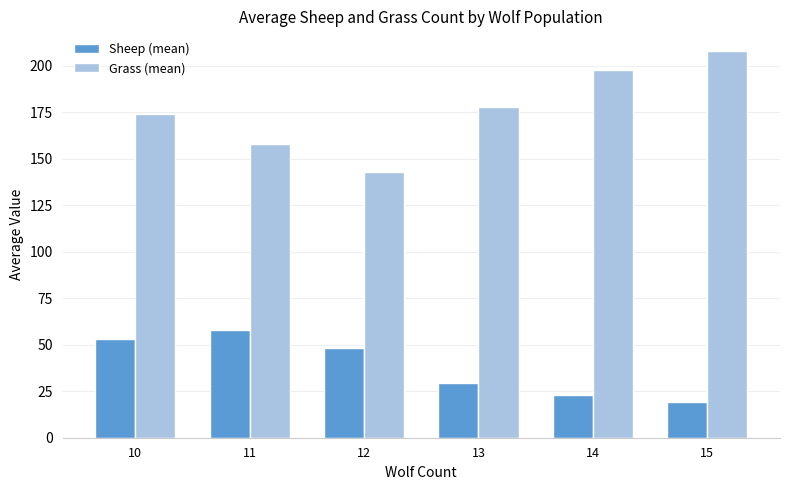

How many bars are there in total?

12